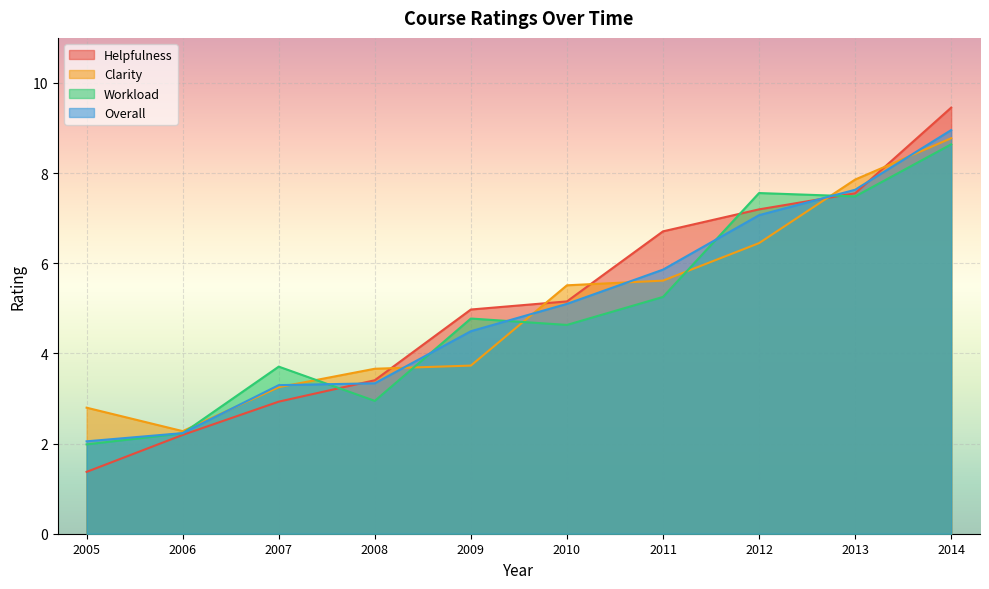

At which category does Workload reach its first local peak?

2007